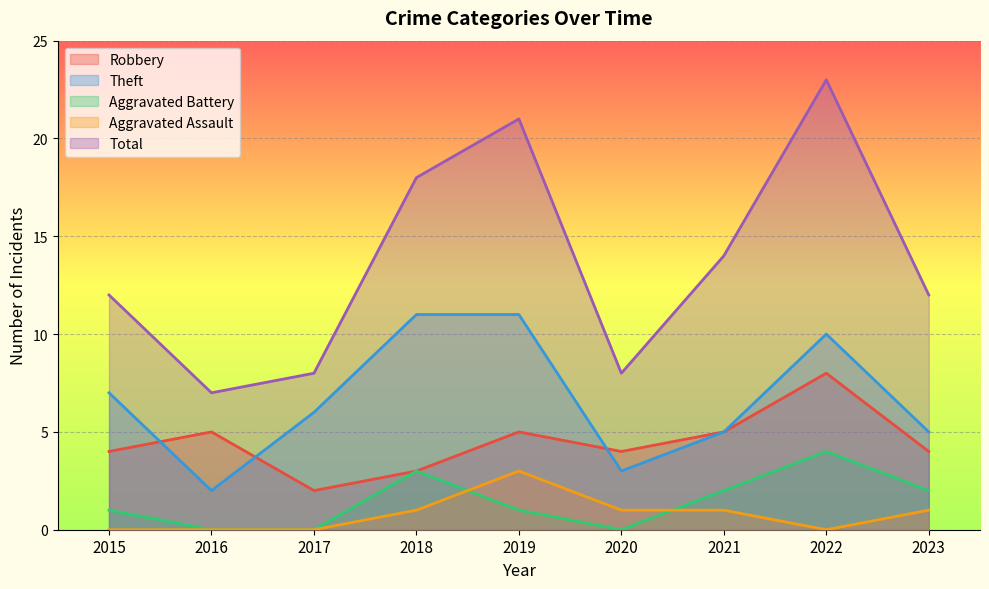

Reading left to right, extract all data points from this chart.

Robbery: 4	5	2	3	5	4	5	8	4
Theft: 7	2	6	11	11	3	5	10	5
Aggravated Battery: 1	0	0	3	1	0	2	4	2
Aggravated Assault: 0	0	0	1	3	1	1	0	1
Total: 12	7	8	18	21	8	14	23	12